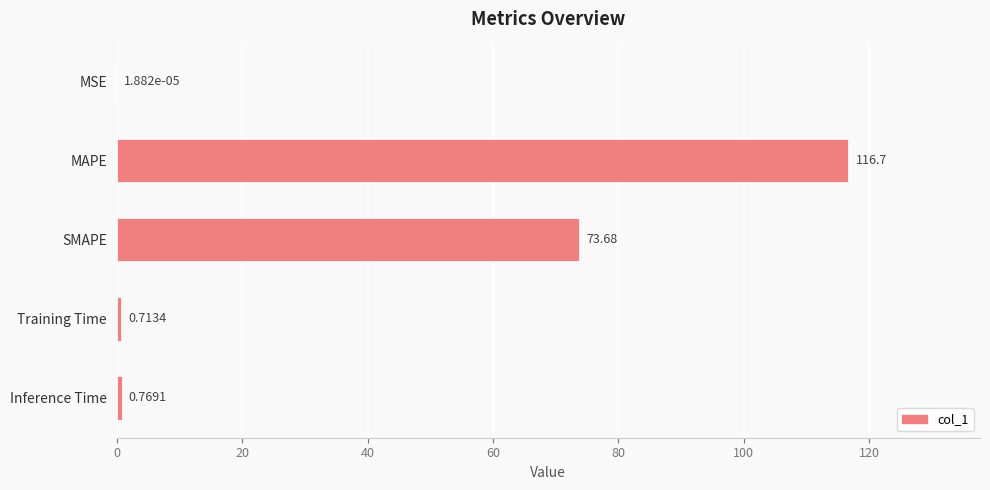

Where is the data nearest to the value 58?

SMAPE